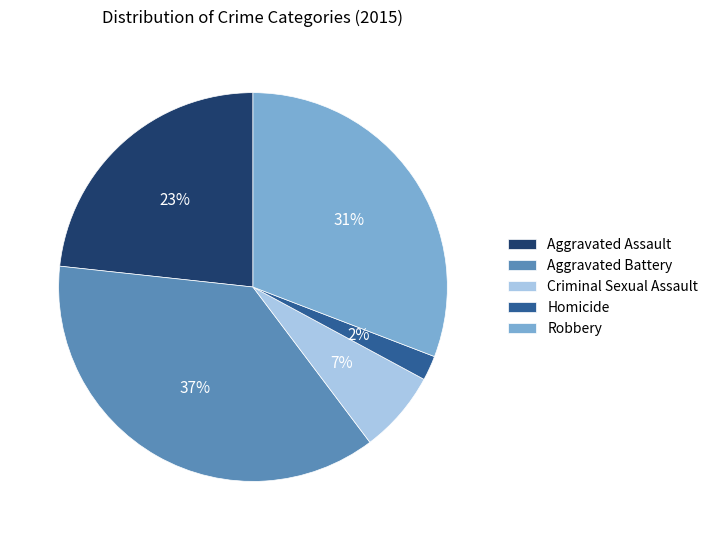

To the nearest percent, what is the average slice percentage?

20%